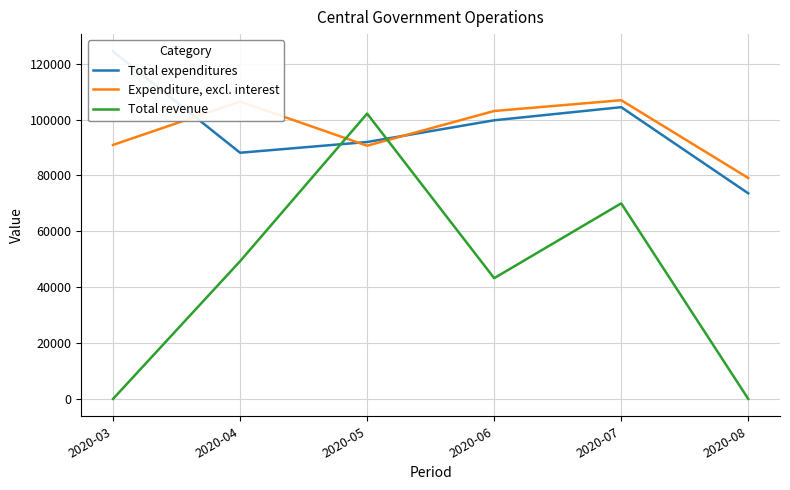

Reading left to right, what are all the values shown in this chart?

Total expenditures: 2020-03=124372.6	2020-04=88120.1	2020-05=91966.1	2020-06=99742.7	2020-07=104434.5	2020-08=73595.1
Expenditure, excl. interest: 2020-03=90923.0	2020-04=106449.3	2020-05=90636.3	2020-06=103065.5	2020-07=106923.5	2020-08=79089.4
Total revenue: 2020-03=0.0	2020-04=49285.8	2020-05=102125.5	2020-06=43217.0	2020-07=70002.2	2020-08=0.0